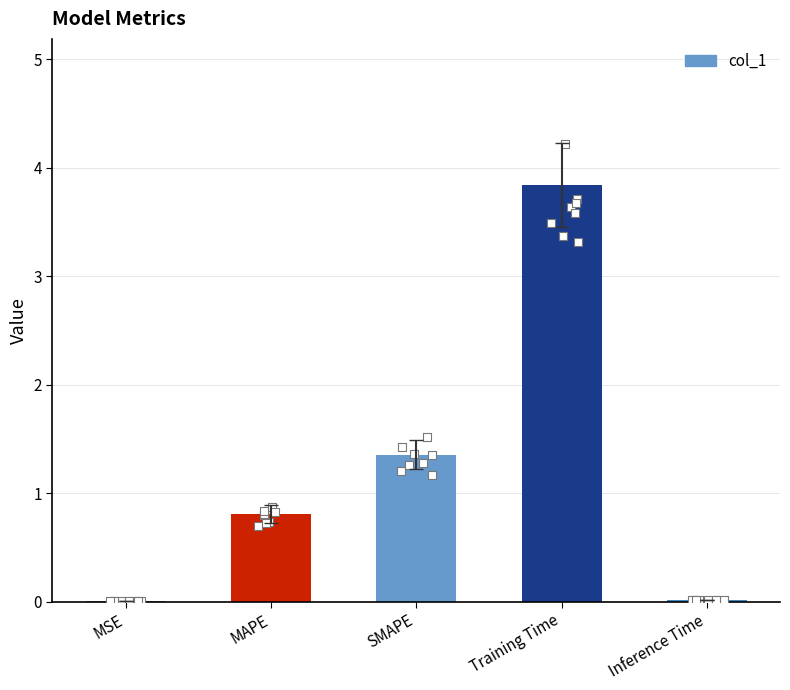

Between MAPE and MSE, which is larger?

MAPE